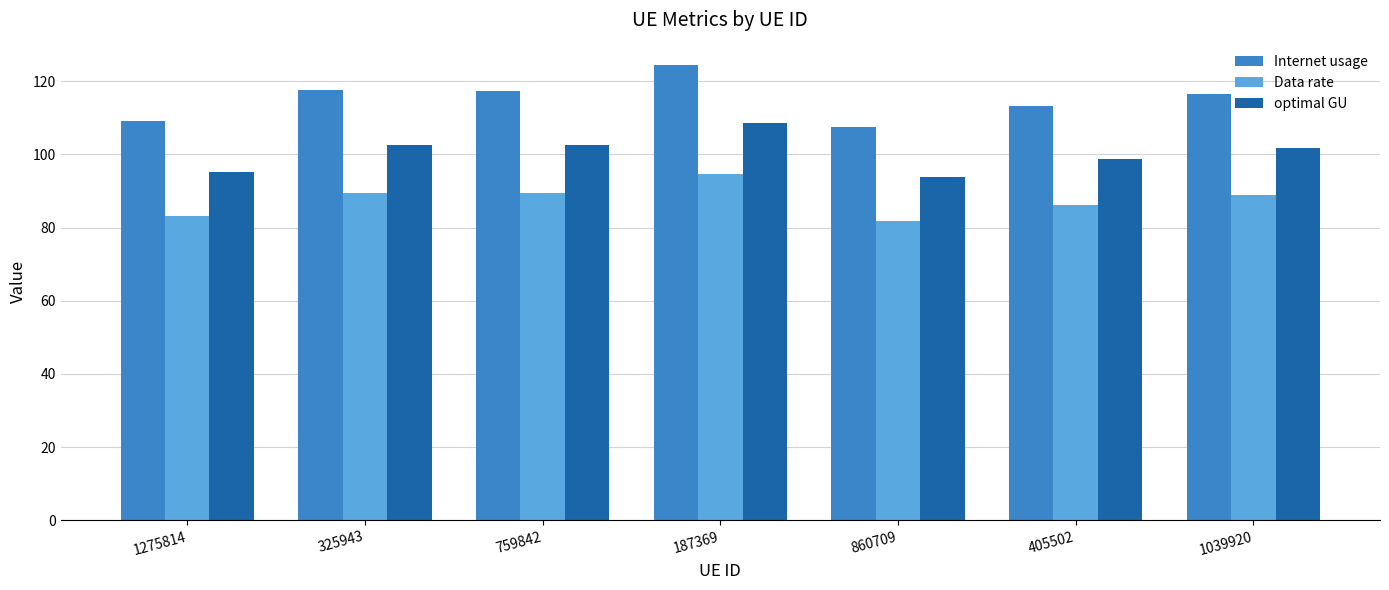

List the series in order of their peak value, highest first.

Internet usage, optimal GU, Data rate